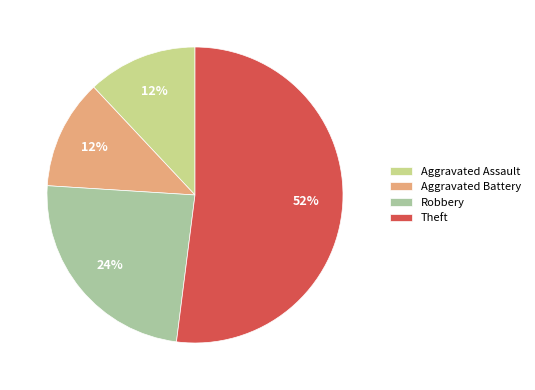

Count the number of slices in the pie.

4